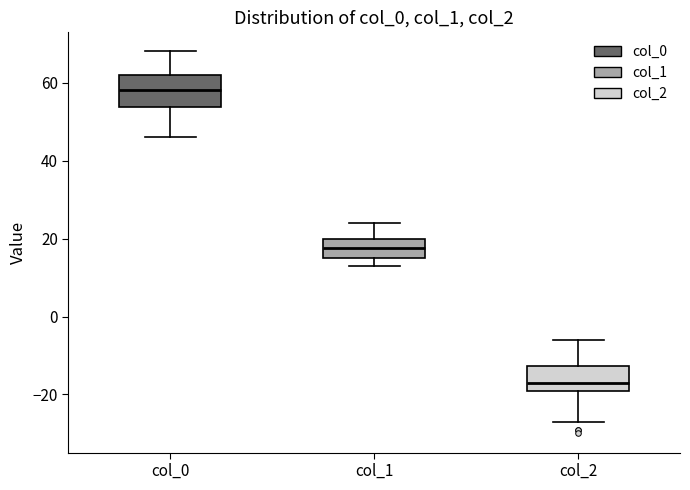

Reading left to right, transcribe this box plot: for each box, give where its median line is, the range the box spans, and where its two whiskers end, as read against the y-axis. The values are not printed on the chart, so give them approximately, as read against the axis.

col_0: median 58, box 54 to 62, whiskers 46 to 68
col_1: median 18, box 16 to 20, whiskers 14 to 24
col_2: median -16, box -18 to -12, whiskers -26 to -6